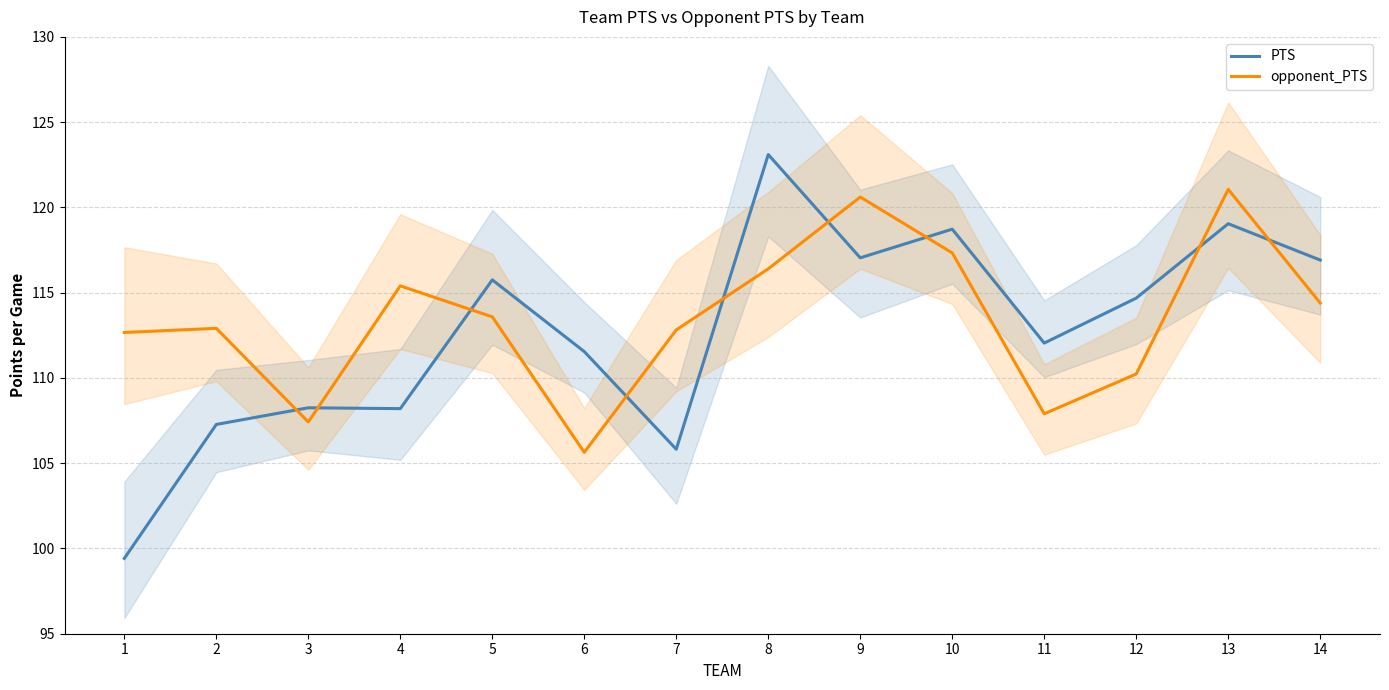

Reading left to right, transcribe all the data shown in this chart.

PTS: 1=99.4	2=107.3	3=108.2	4=108.2	5=115.7	6=111.5	7=105.8	8=123.1	9=117.0	10=118.7	11=112.0	12=114.7	13=119.0	14=116.9
opponent_PTS: 1=112.7	2=112.9	3=107.4	4=115.4	5=113.6	6=105.6	7=112.8	8=116.4	9=120.6	10=117.3	11=107.9	12=110.2	13=121.1	14=114.4